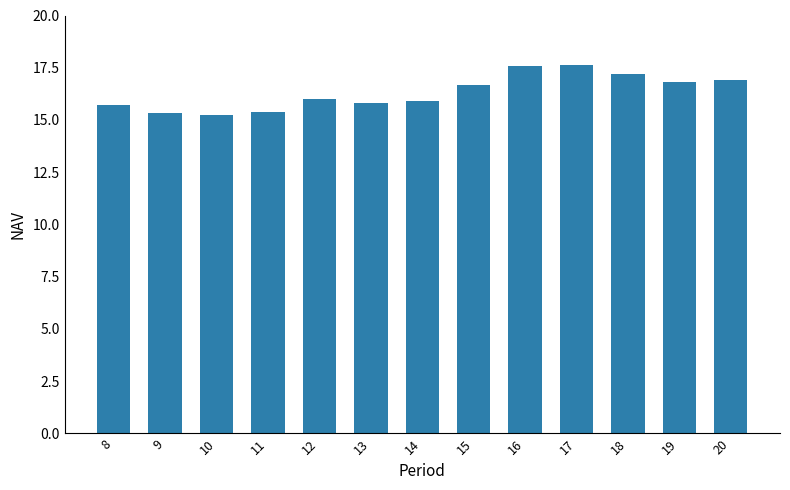

What value does the data have at 8?

15.7